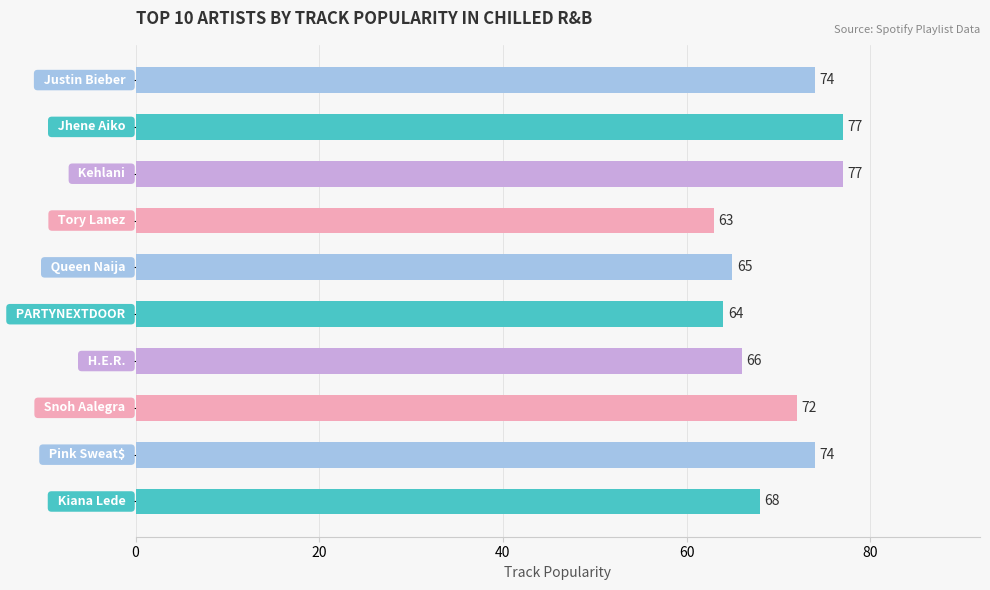

What is the sum of all values?

700